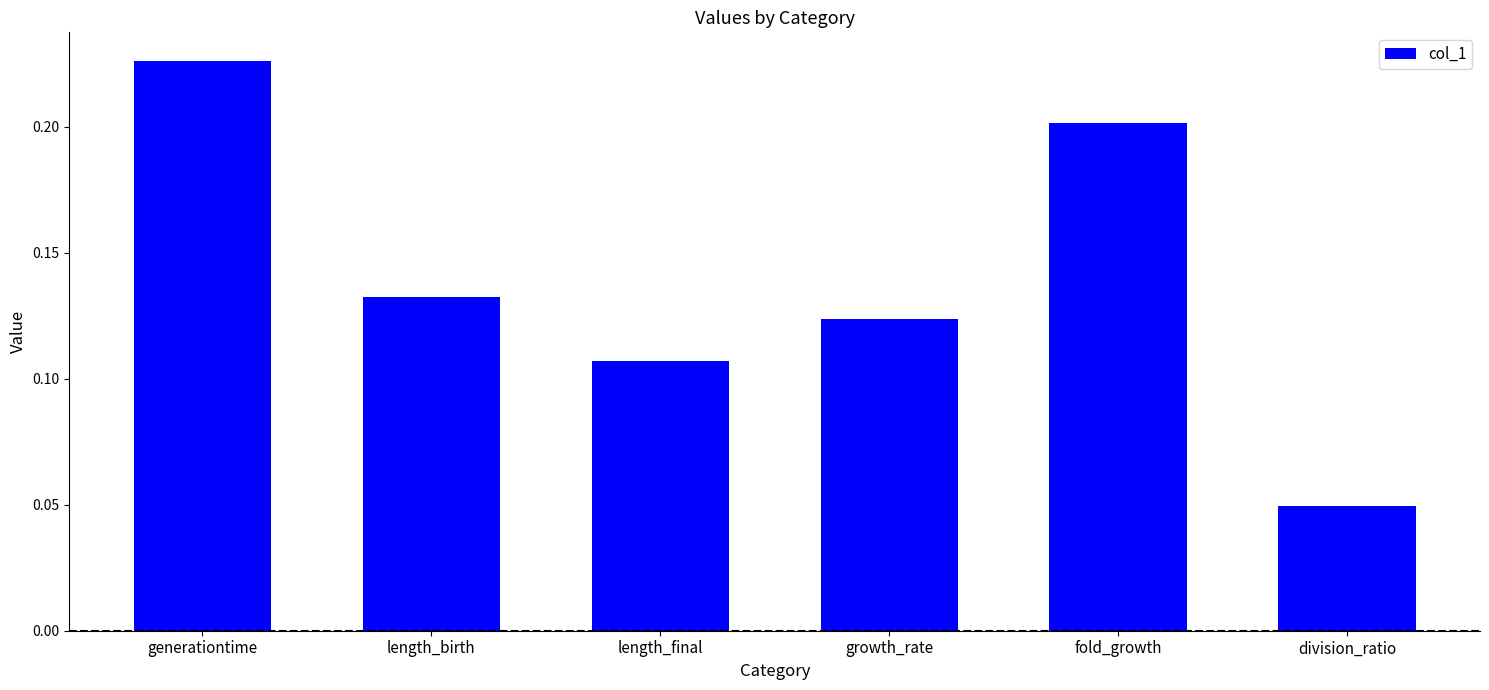

True or false: the data shows 0.3 at fold_growth.

False